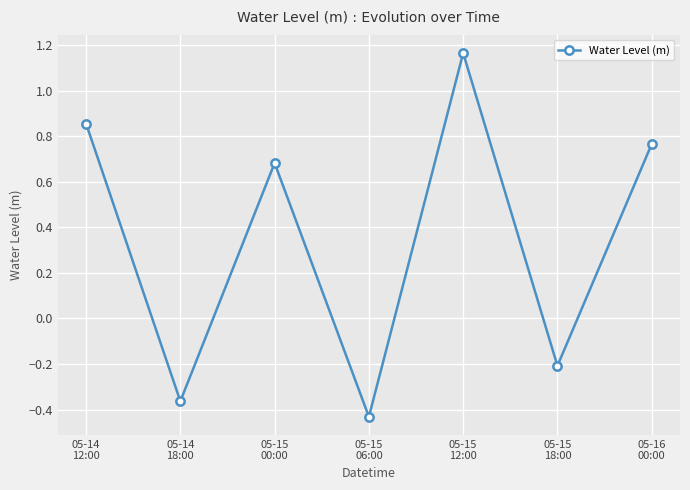

What is the value of the 3rd point from the left?

0.7